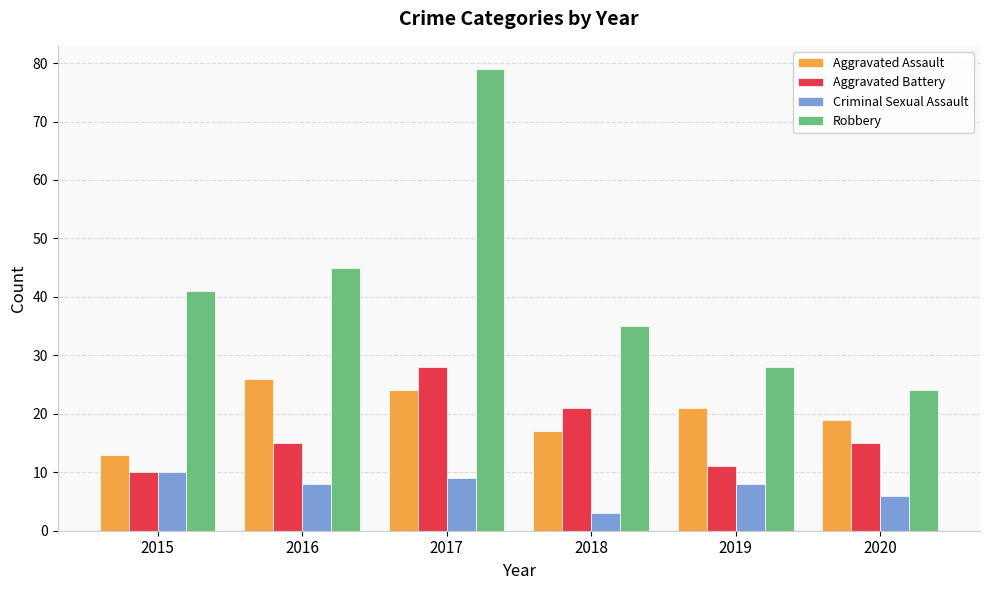

What is the smallest value displayed?

3